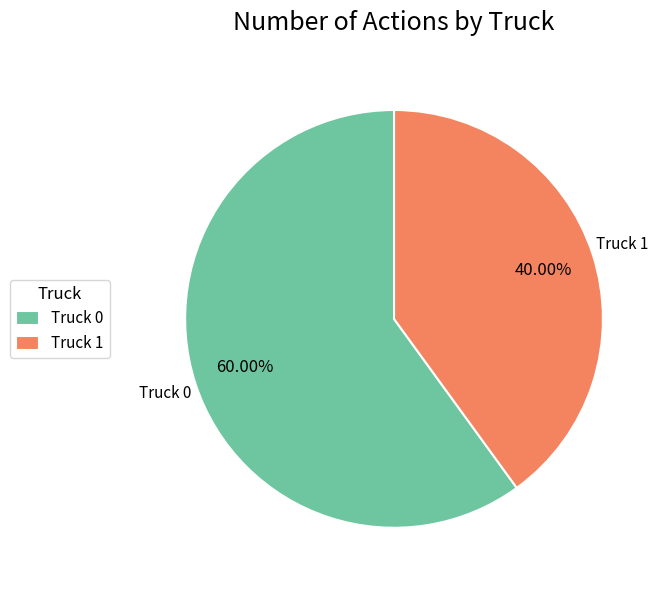

Which category accounts for the majority?

Truck 0